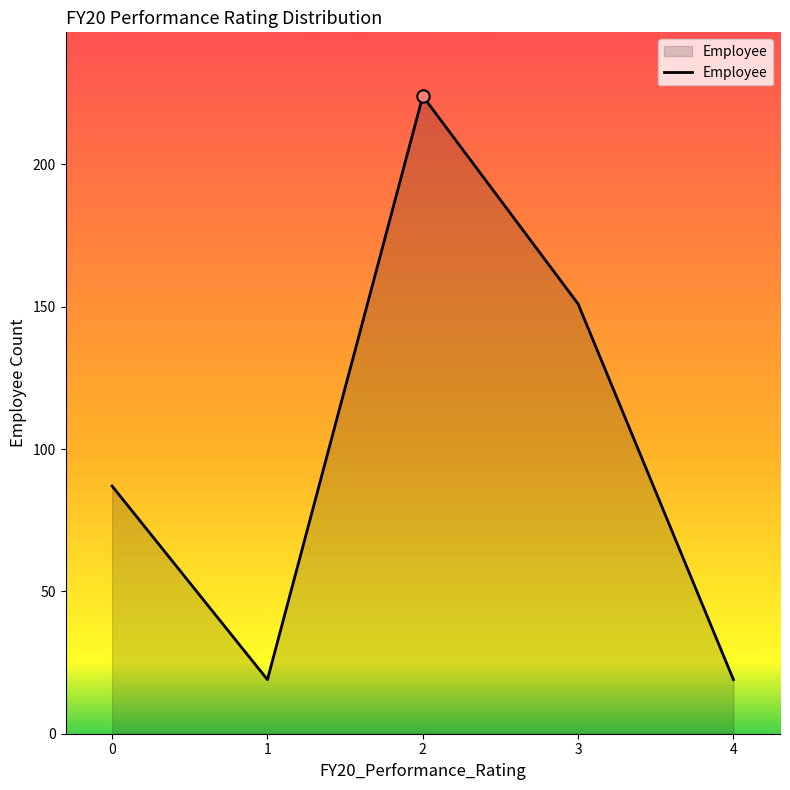

What is the change in value from 2 to 3?

-73